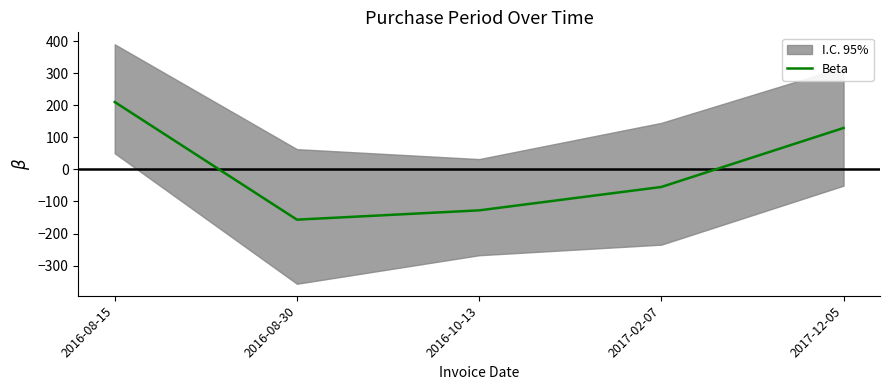

How many positive values are there?

2